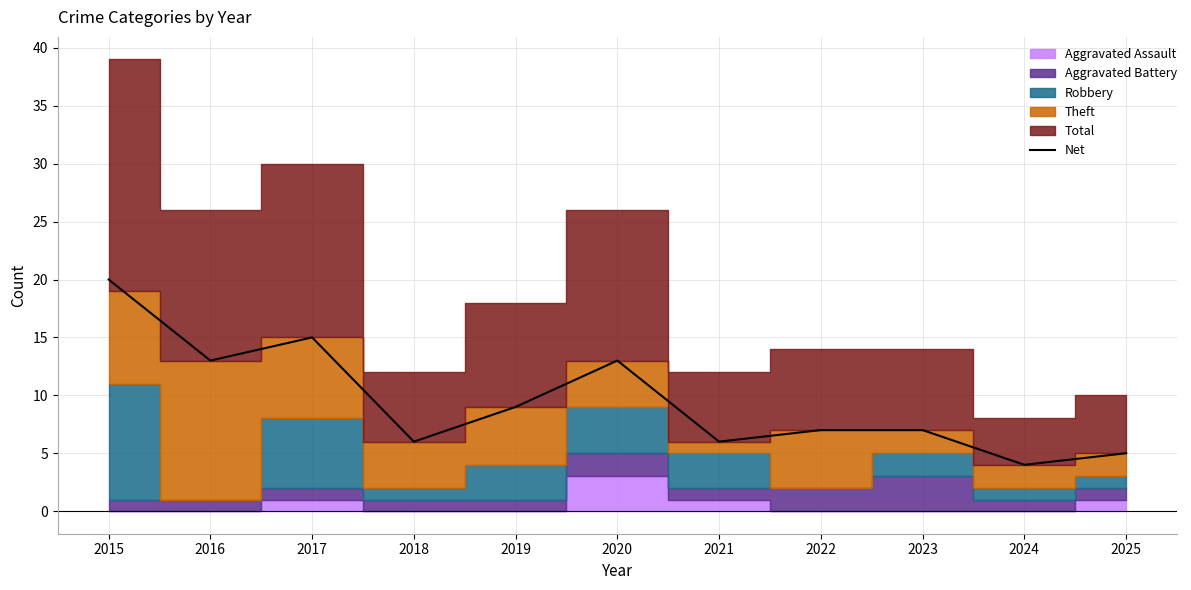

Where does the data first go above 7?

2015